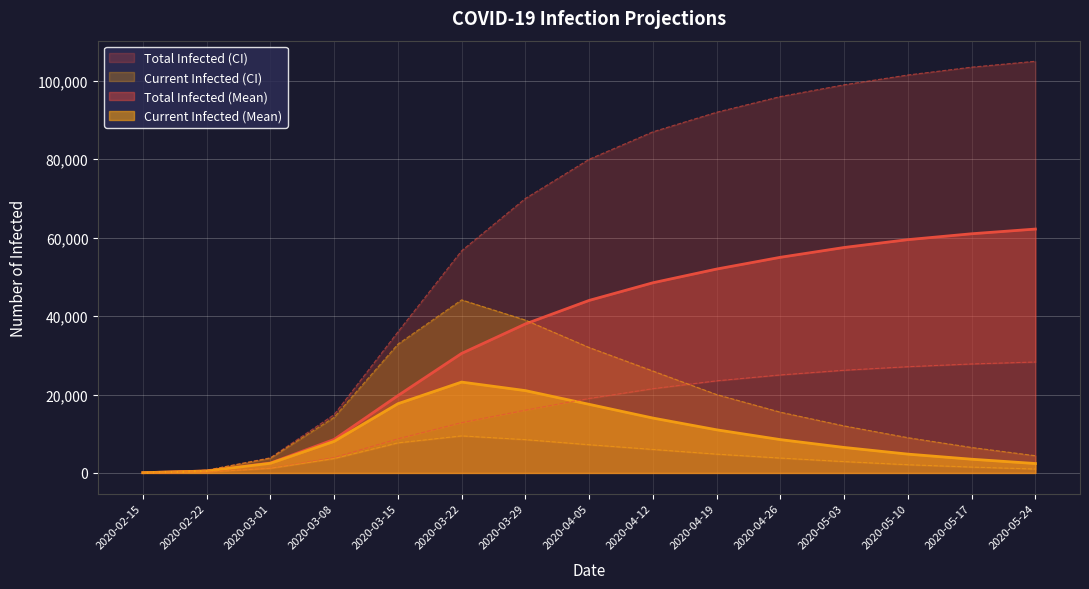

Which series has the largest total across all categories?

predicted_total_infected_upper